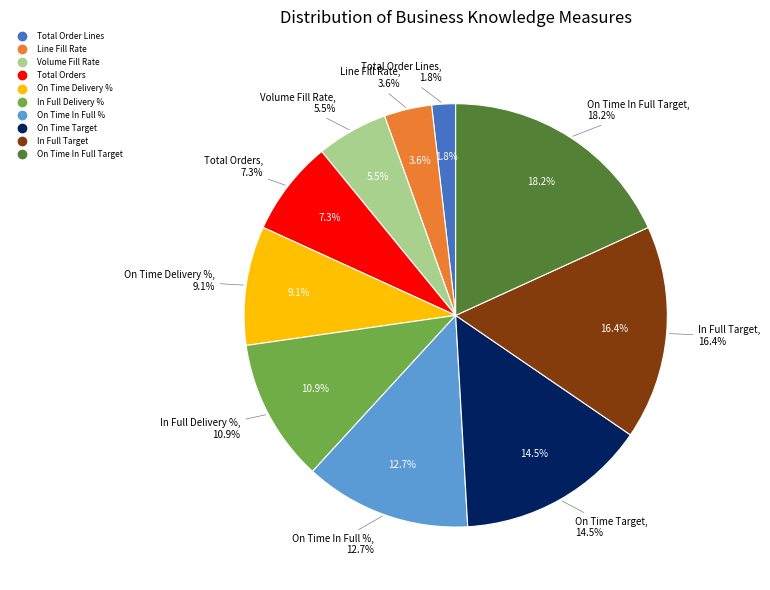

Does On Time Delivery % account for over 50% of the chart?

No